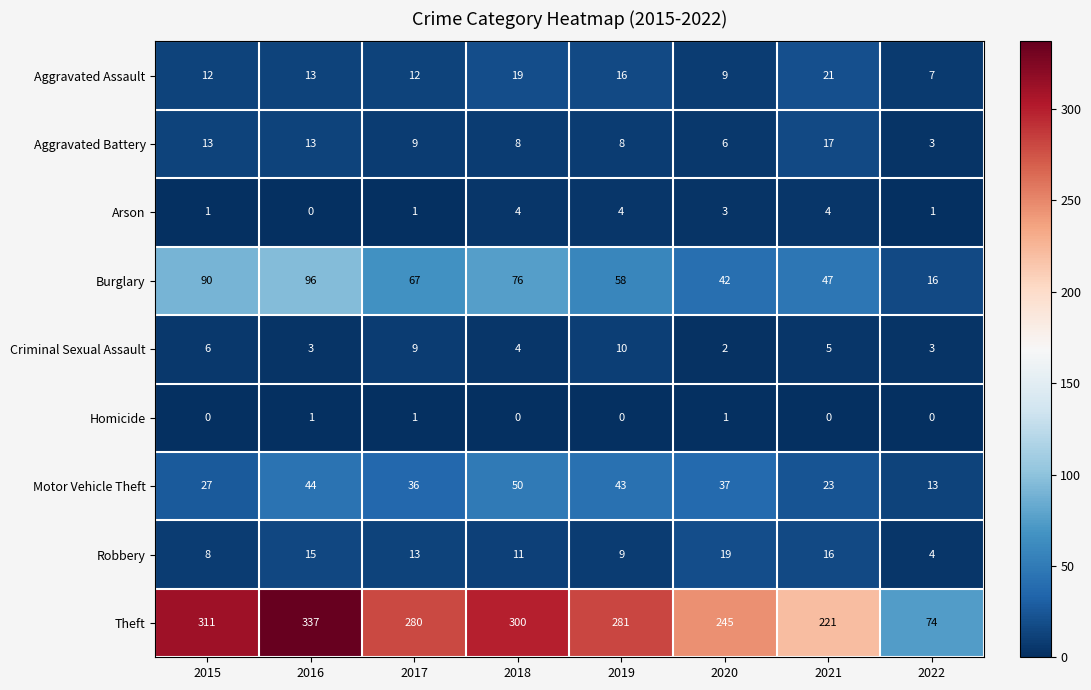

The value of Homicide at 2017 is 1. True or false?

True